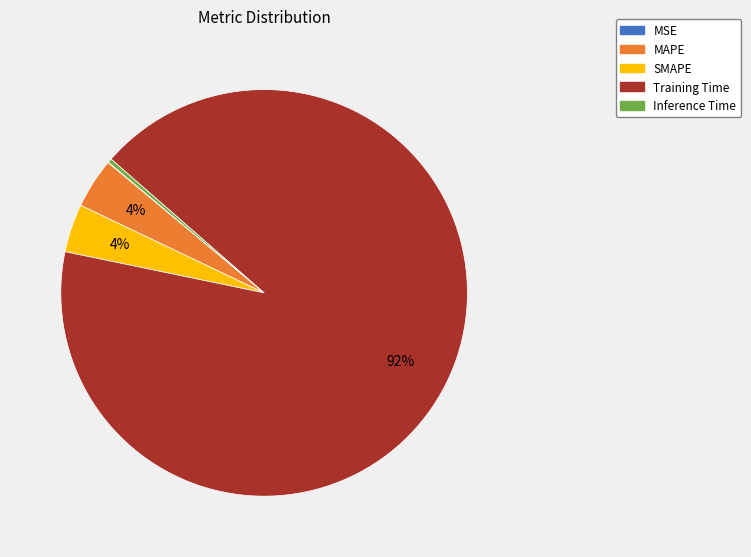

Between MAPE and Training Time, which is larger?

Training Time